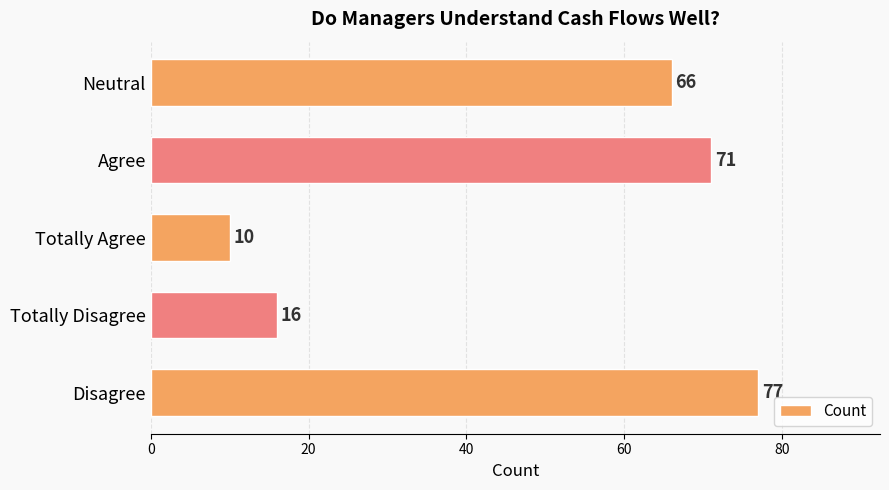

What is the change in value from Disagree to Totally Agree?

-67